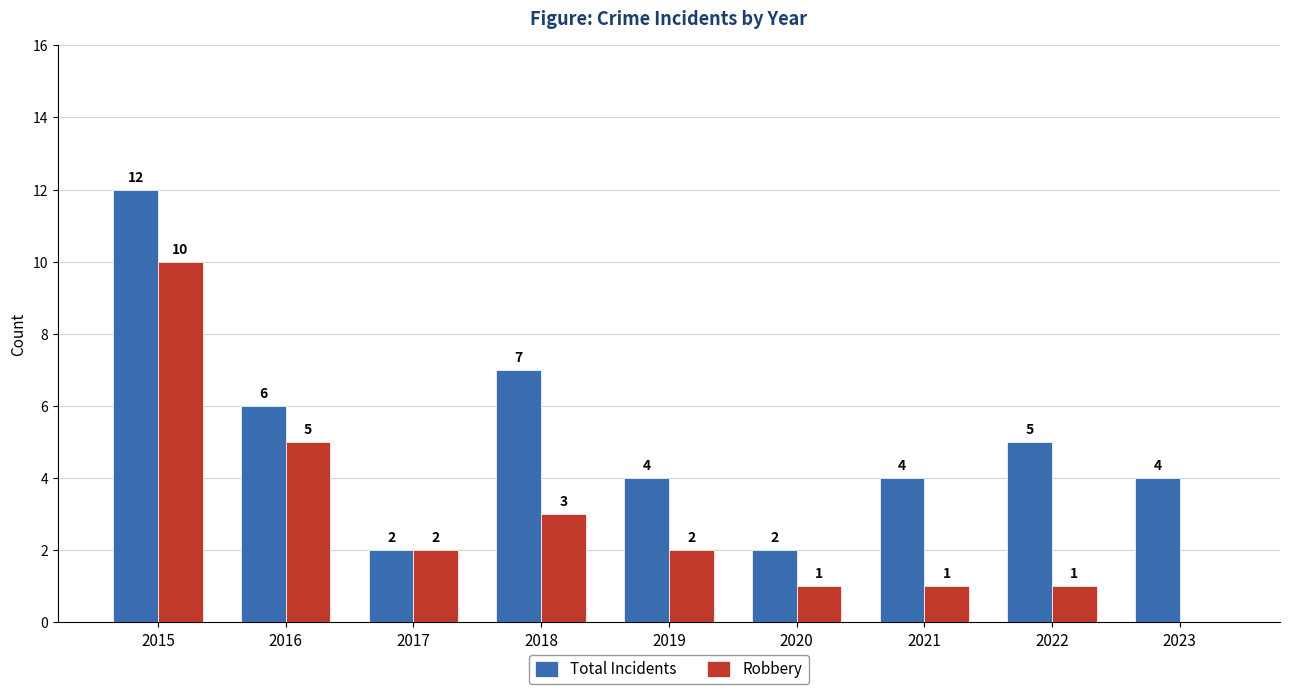

What is the sum of all Robbery values?

25